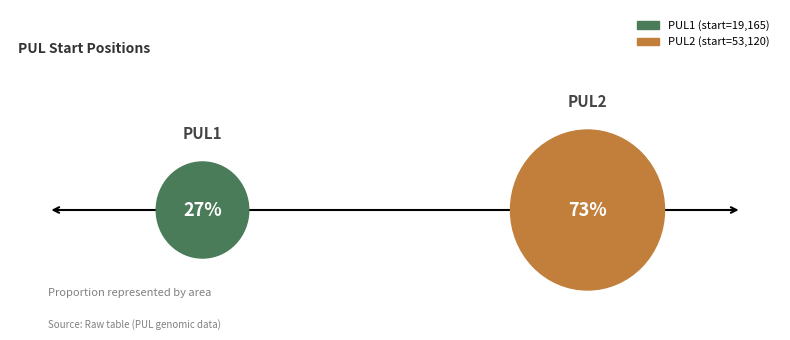

To the nearest percent, what is the average slice percentage?

50%